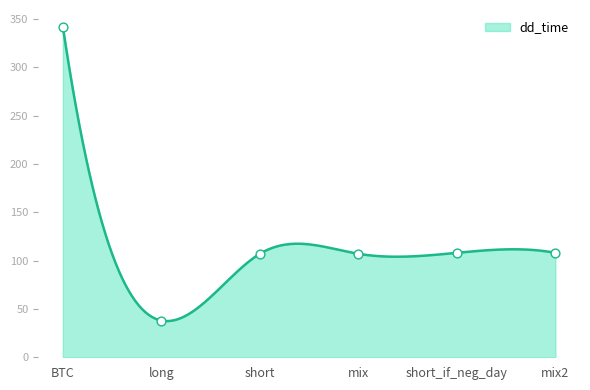

What is the change in value from BTC to mix?

-235